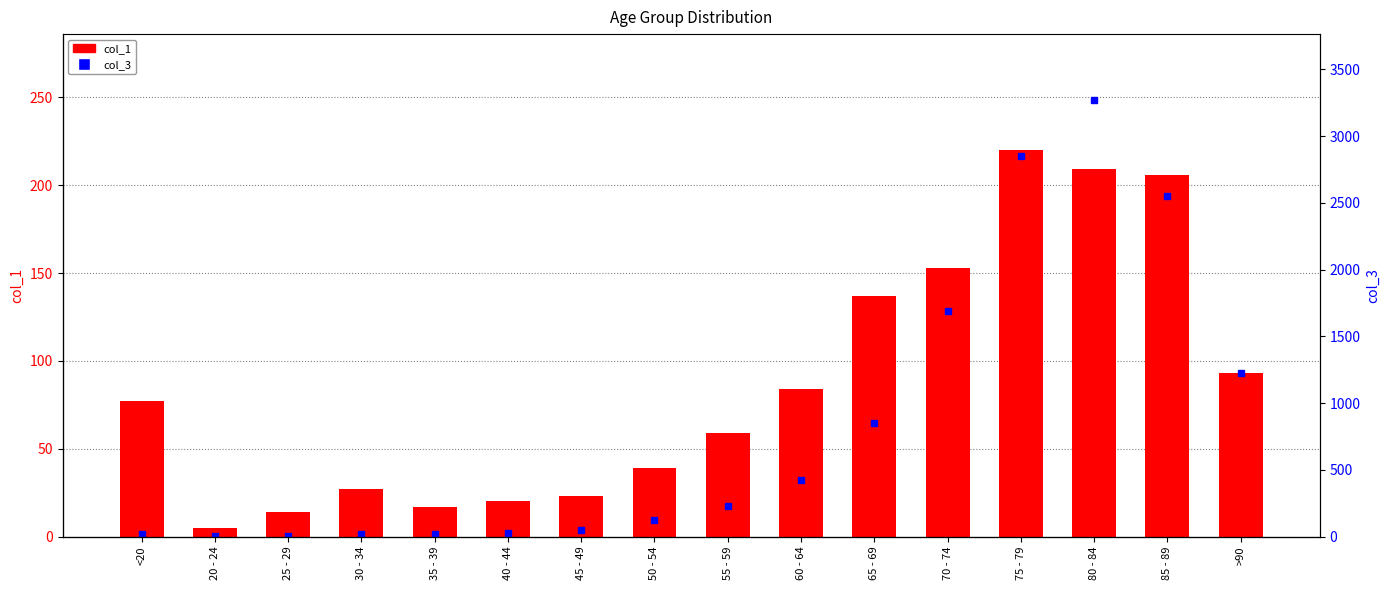

Reading left to right, what are all the values shown in this chart?

col_1: 77	5	14	27	17	20	23	39	59	84	137	153	220	209	206	93
col_3: 18	4	3	17	18	24	47	126	227	426	850	1690	2848	3273	2548	1224
col_2: 4641	1191	2038	2765	2814	3078	4396	6803	8400	9236	9883	12018	12434	10764	7417	3604